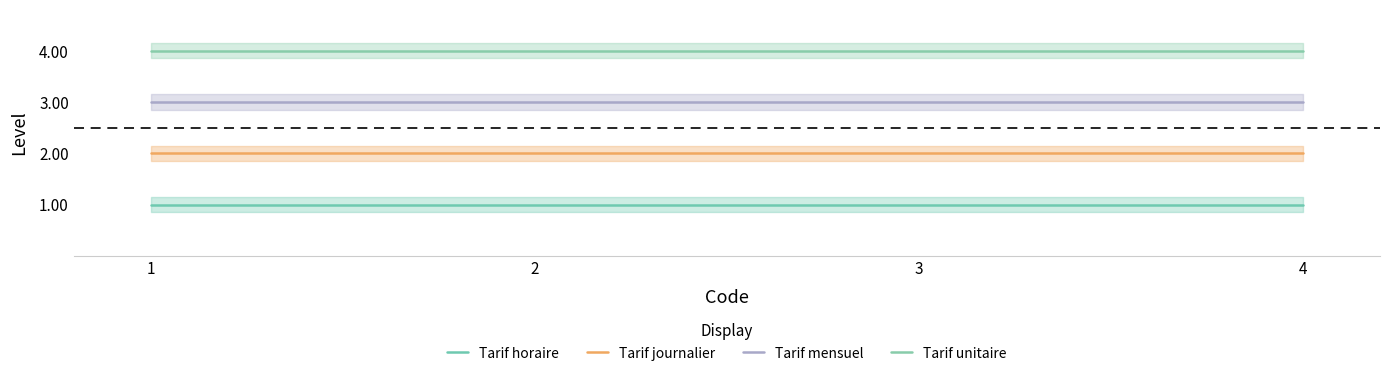

Is the value of Tarif unitaire at 1 greater than the value of Tarif horaire at 4?

Yes